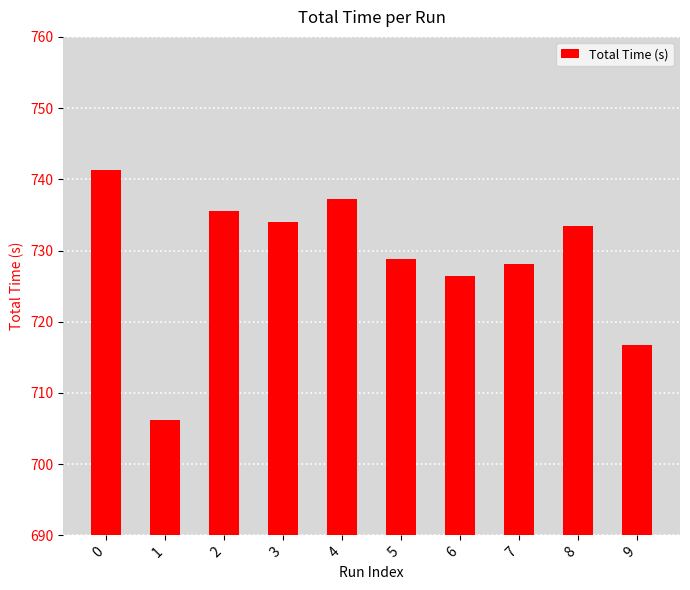

Which has a higher value, 3 or 6?

3